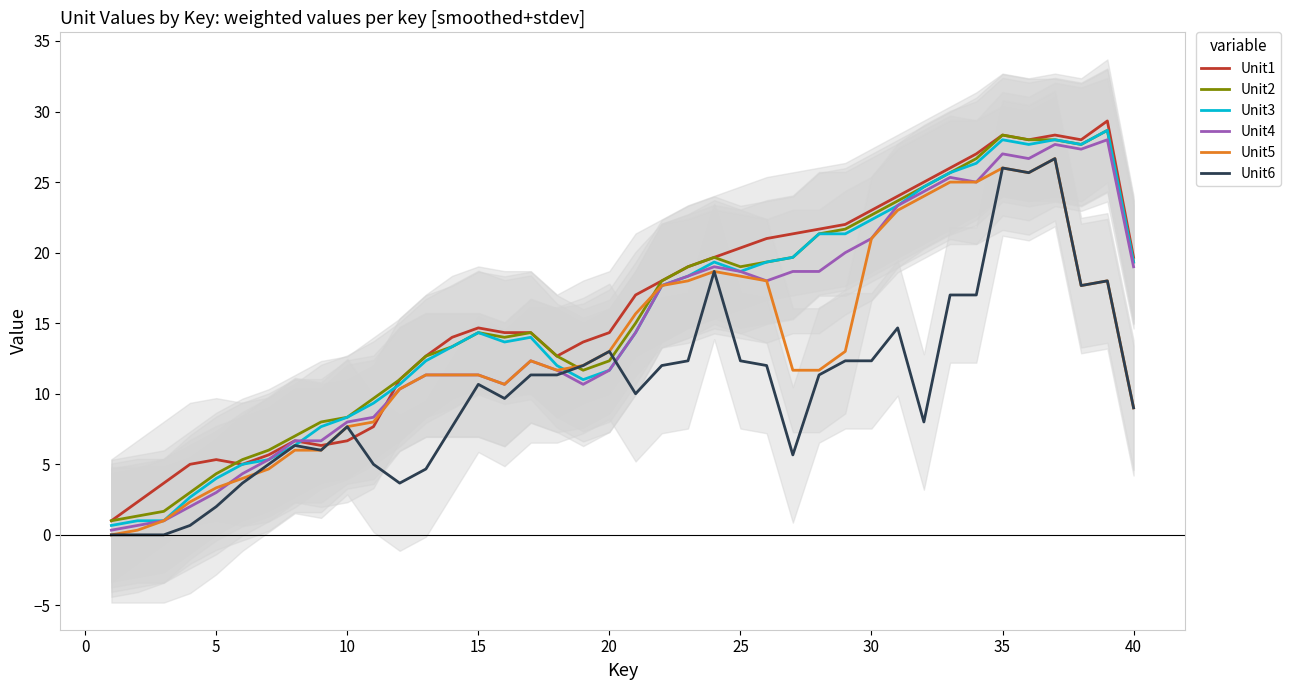

Which series has the largest total across all categories?

Unit1